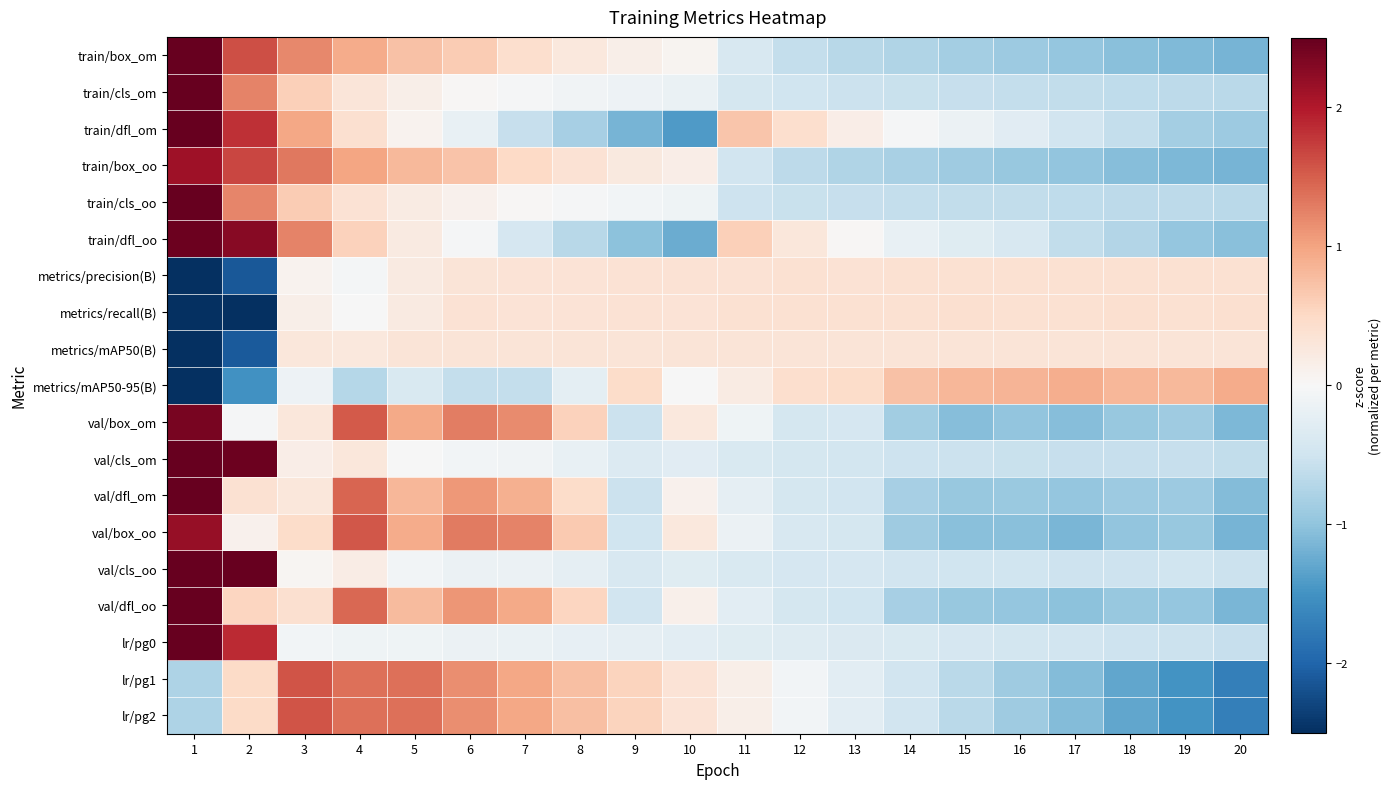

Rank the series at 13 from highest to lowest value.

metrics/mAP50-95(B), metrics/recall(B), metrics/precision(B), metrics/mAP50(B), train/dfl_om, train/dfl_oo, lr/pg1, lr/pg2, lr/pg0, val/box_om, val/cls_oo, val/box_oo, val/cls_om, val/dfl_om, val/dfl_oo, train/cls_om, train/cls_oo, train/box_om, train/box_oo